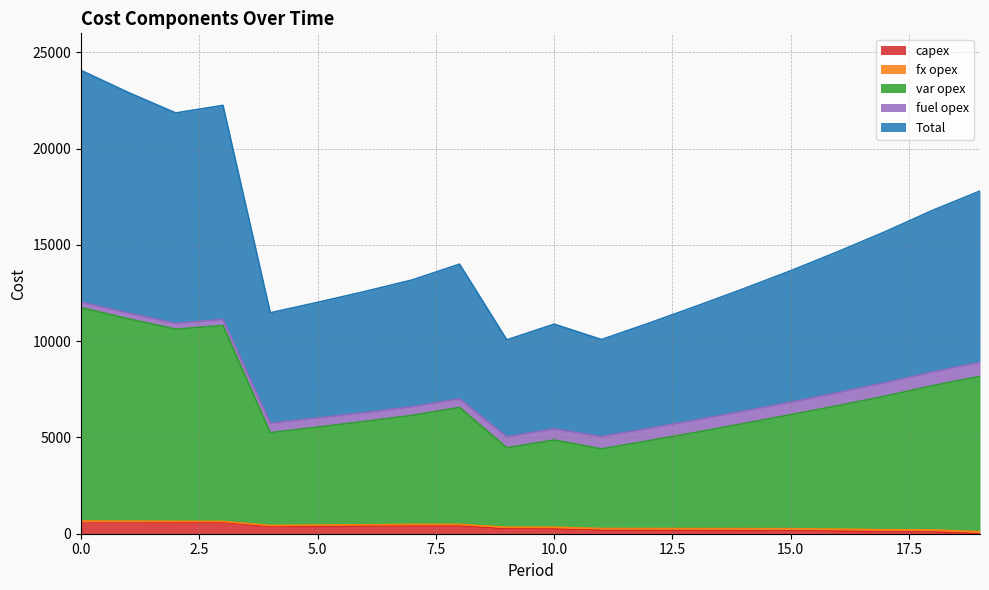

What is the maximum value for capex?

628